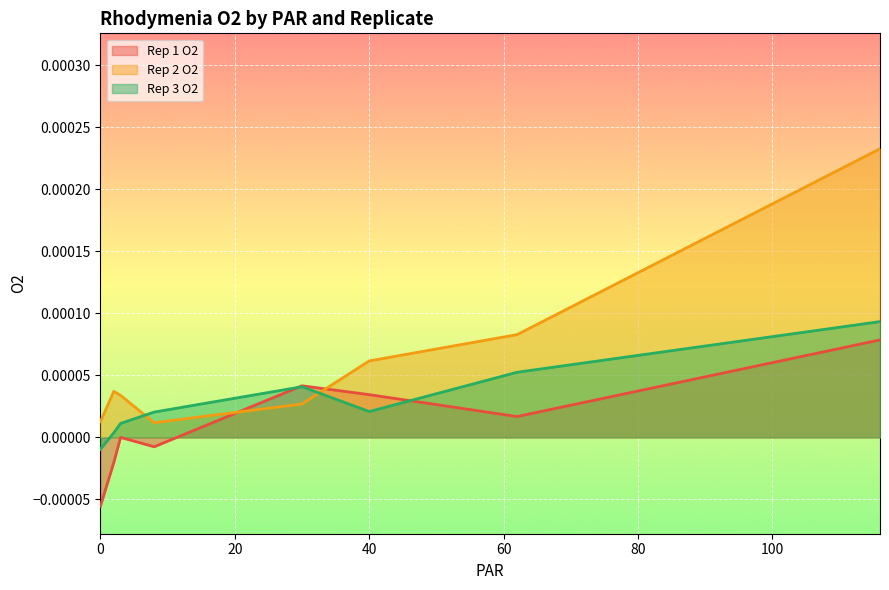

How many values in Rep 3 O2 are above zero?

7